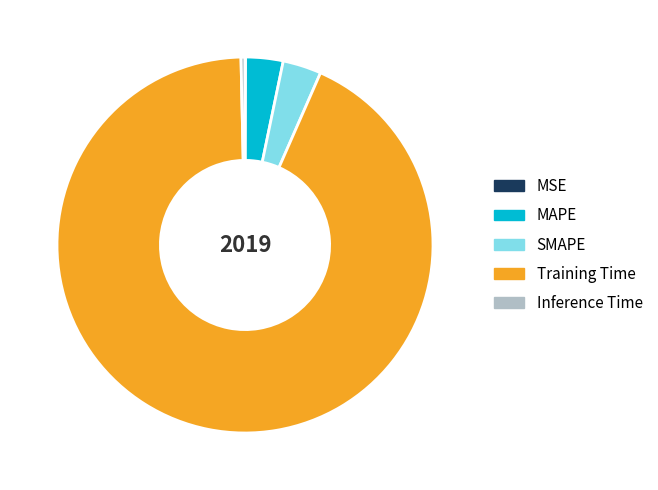

Is it true that Training Time is 85% of the pie?

False